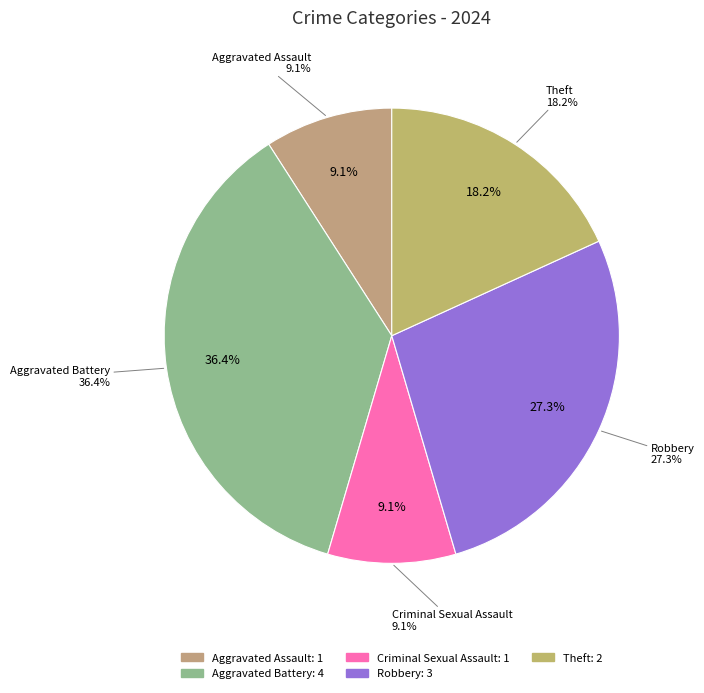

Is the sum of Aggravated Assault and Criminal Sexual Assault greater than half?

No